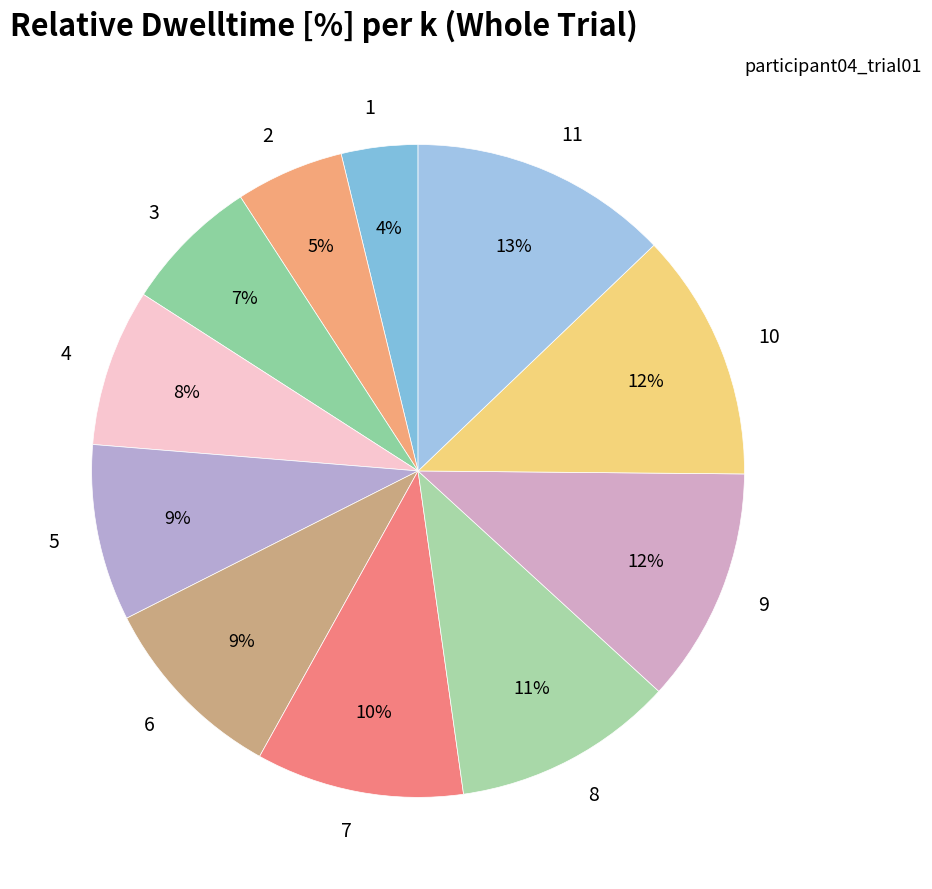

The 3 slice represents 1% of the pie. True or false?

False